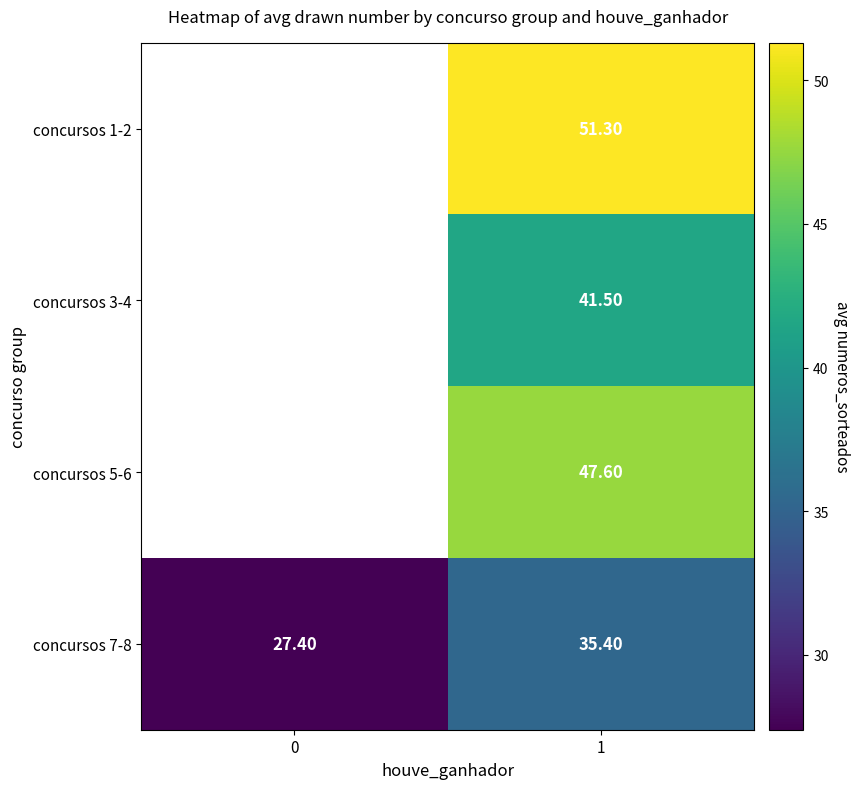

What is the difference between the concursos 7-8 values at 1 and 0?

8.0